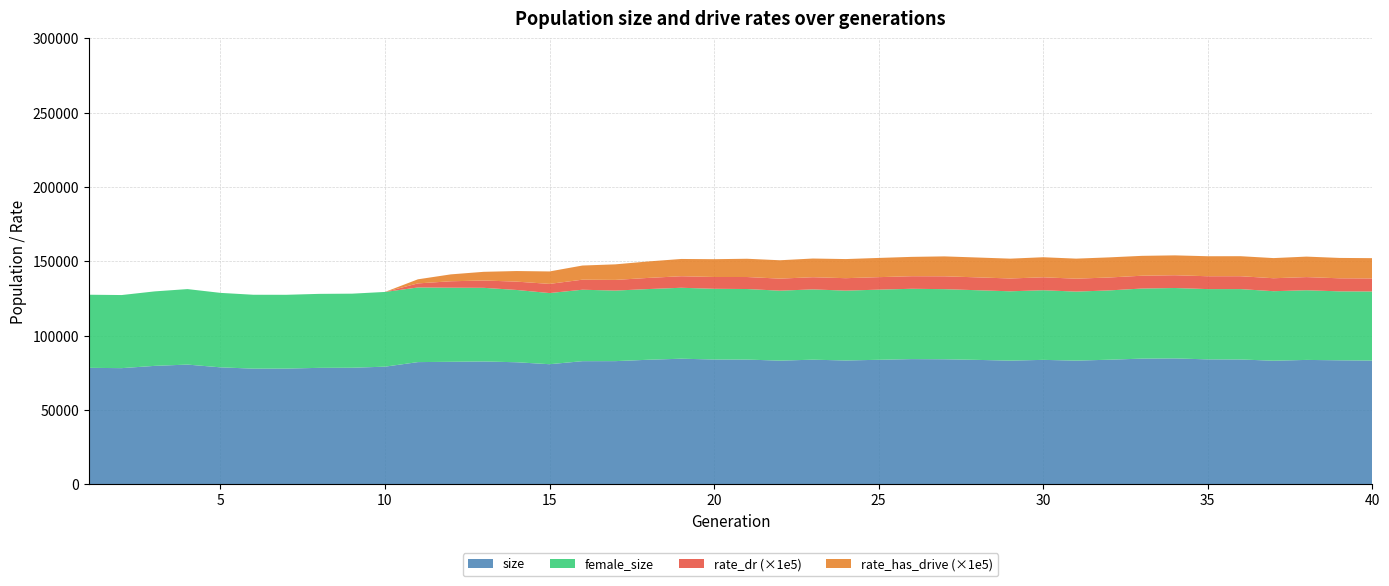

Reading left to right, list all the values displayed in this chart.

size: 1=78317.0	2=78109.0	3=79637.0	4=80506.0	5=78648.0	6=77773.0	7=77804.0	8=78304.0	9=78376.0	10=79101.0	11=82173.0	12=82379.0	13=82609.0	14=82066.0	15=80757.0	16=82803.0	17=82826.0	18=83756.0	19=84460.0	20=83922.0	21=83878.0	22=83166.0	23=83800.0	24=83273.0	25=83726.0	26=84189.0	27=84084.0	28=83666.0	29=83177.0	30=83678.0	31=83181.0	32=83774.0	33=84517.0	34=84659.0	35=84009.0	36=83942.0	37=83109.0	38=83647.0	39=83390.0	40=83204.0
female_size: 1=49209.0	2=49201.0	3=50127.0	4=50811.0	5=50127.0	6=49728.0	7=49671.0	8=49797.0	9=49862.0	10=50301.0	11=50229.0	12=49885.0	13=49564.0	14=48667.0	15=47885.0	16=48091.0	17=47484.0	18=47583.0	19=47748.0	20=47599.0	21=47480.0	22=47080.0	23=47309.0	24=47005.0	25=47215.0	26=47336.0	27=47185.0	28=46886.0	29=46653.0	30=46867.0	31=46448.0	32=46646.0	33=47171.0	34=47386.0	35=47303.0	36=47369.0	37=46785.0	38=46894.0	39=46401.0	40=46515.0
rate_dr: 1=0.0	2=0.0	3=0.0	4=0.0	5=0.0	6=0.0	7=0.0	8=0.0	9=0.0	10=0.0	11=0.0	12=0.0	13=0.0	14=0.1	15=0.1	16=0.1	17=0.1	18=0.1	19=0.1	20=0.1	21=0.1	22=0.1	23=0.1	24=0.1	25=0.1	26=0.1	27=0.1	28=0.1	29=0.1	30=0.1	31=0.1	32=0.1	33=0.1	34=0.1	35=0.1	36=0.1	37=0.1	38=0.1	39=0.1	40=0.1
rate_has_drive: 1=0.0	2=0.0	3=0.0	4=0.0	5=0.0	6=0.0	7=0.0	8=0.0	9=0.0	10=0.0	11=0.0	12=0.0	13=0.1	14=0.1	15=0.1	16=0.1	17=0.1	18=0.1	19=0.1	20=0.1	21=0.1	22=0.1	23=0.1	24=0.1	25=0.1	26=0.1	27=0.1	28=0.1	29=0.1	30=0.1	31=0.1	32=0.1	33=0.1	34=0.1	35=0.1	36=0.1	37=0.1	38=0.1	39=0.1	40=0.1